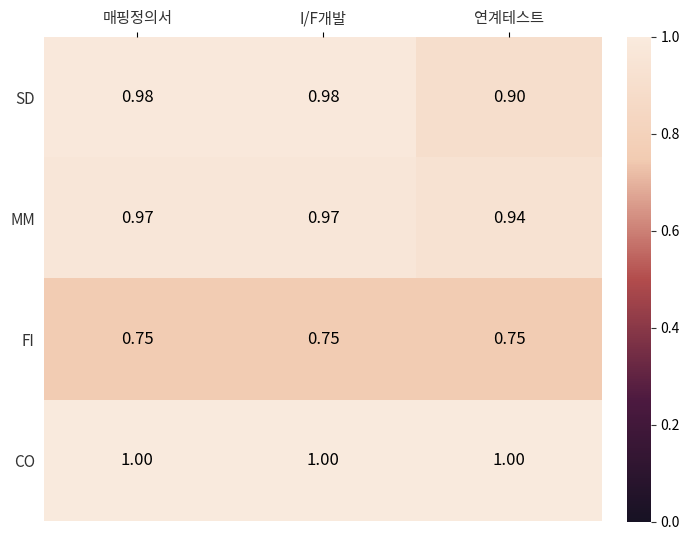

Which series changed the most between 매핑정의서 and 연계테스트?

SD